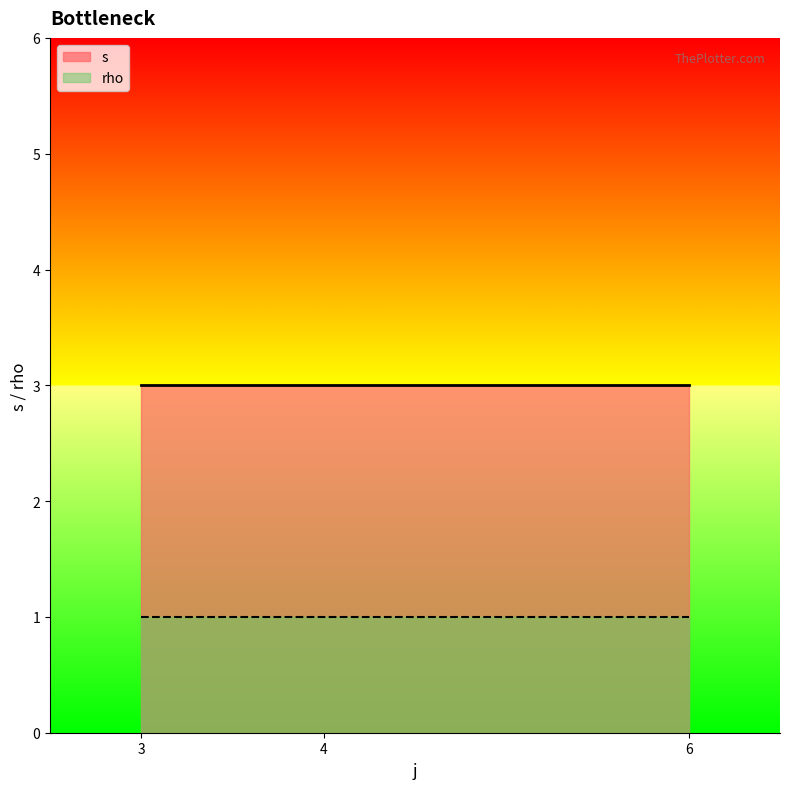

The s series shows 7 at 14. True or false?

False